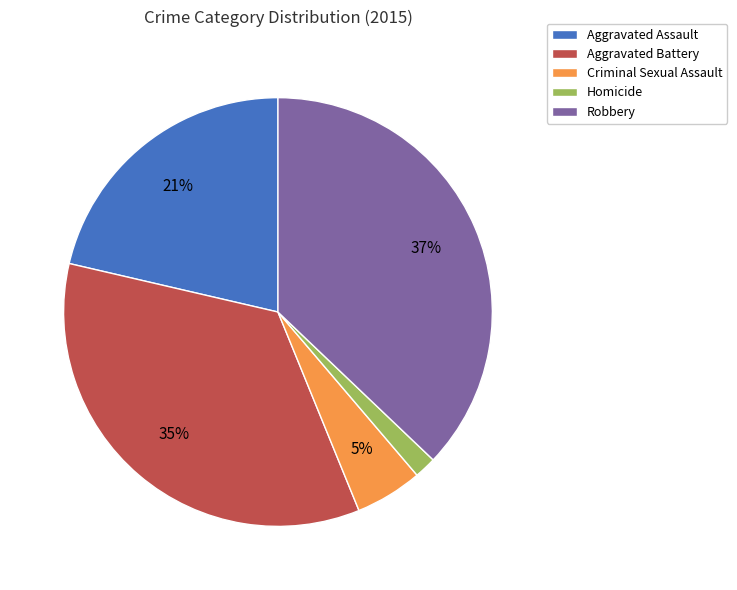

Approximately how many times larger is the value at Robbery compared to Aggravated Battery?

1.1